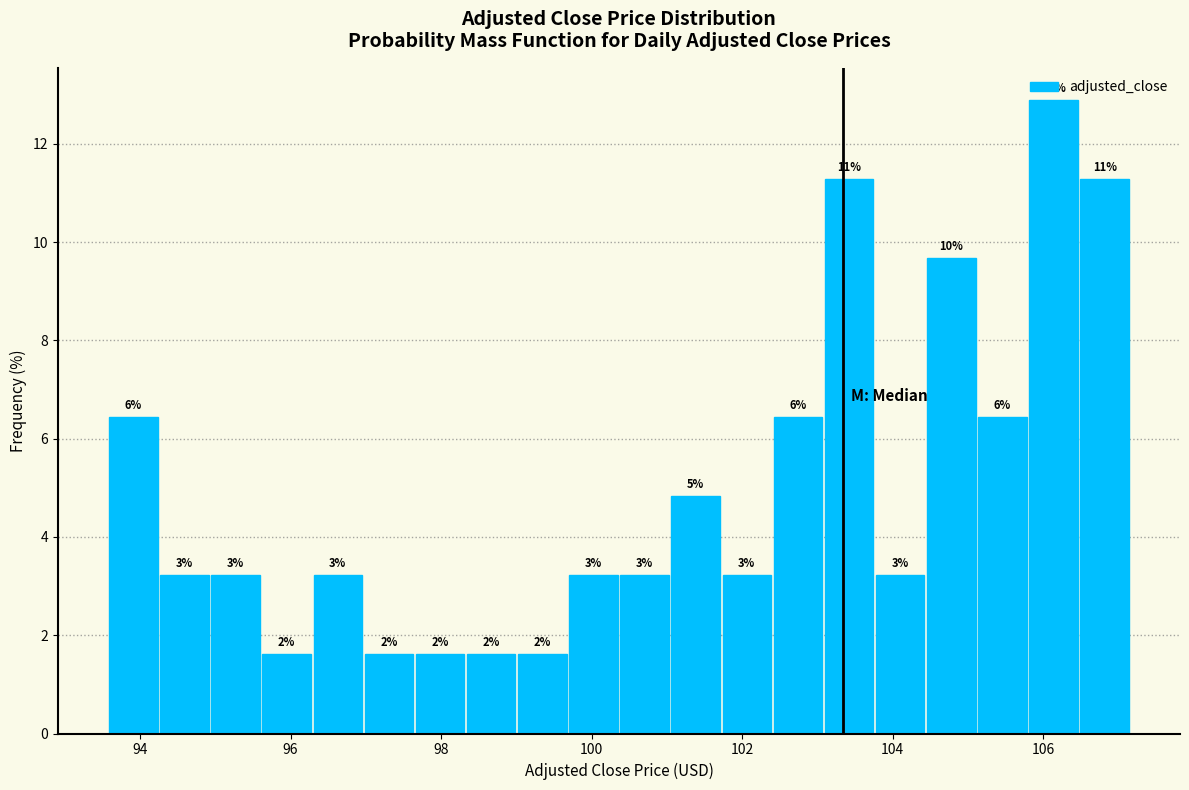

Read against the x-axis, roughly where is the centre of the tallest bar?

106.2